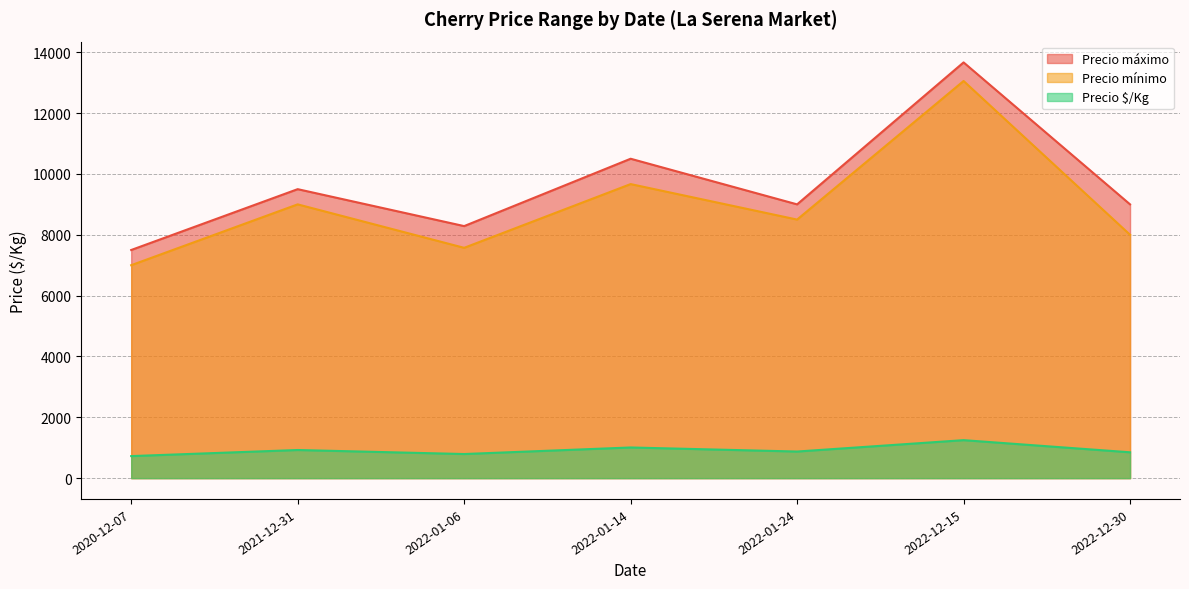

In Precio máximo, how many points are higher than both neighbors (excluding endpoints)?

3